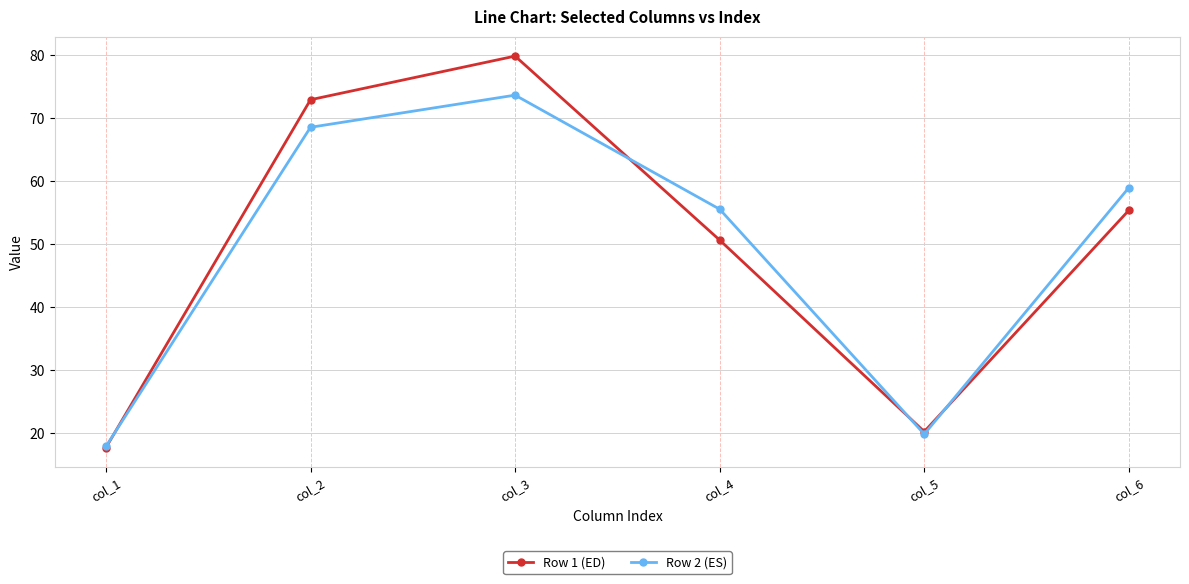

Is it true that Row 2 (ES) equals 17.9 at col_1?

True